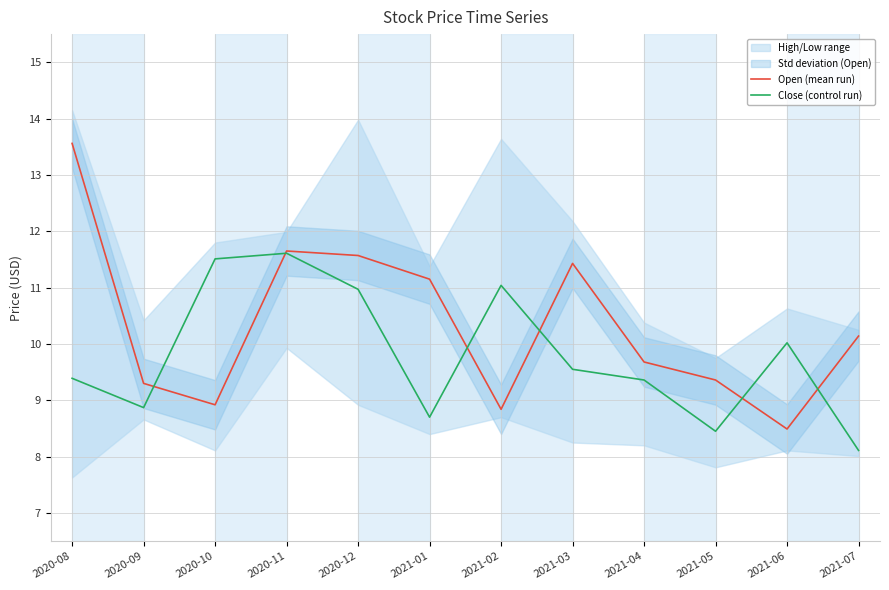

What is the value of the Close (control run) point at the 3rd from the left?

11.5